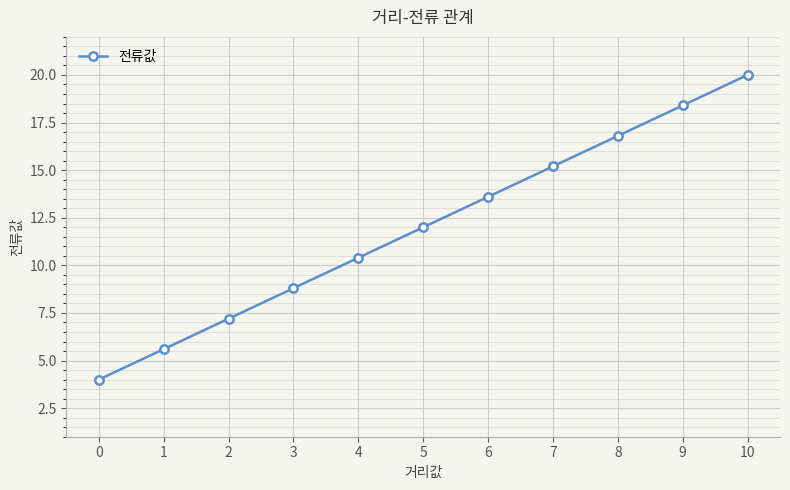

True or false: the data has more than 0 interior local peaks.

False